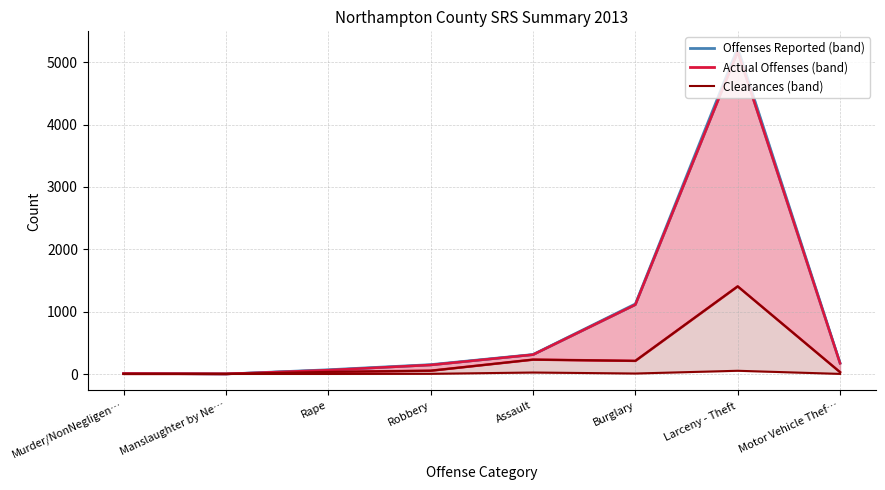

Which has a higher value, Robbery or Larceny - Theft?

Larceny - Theft